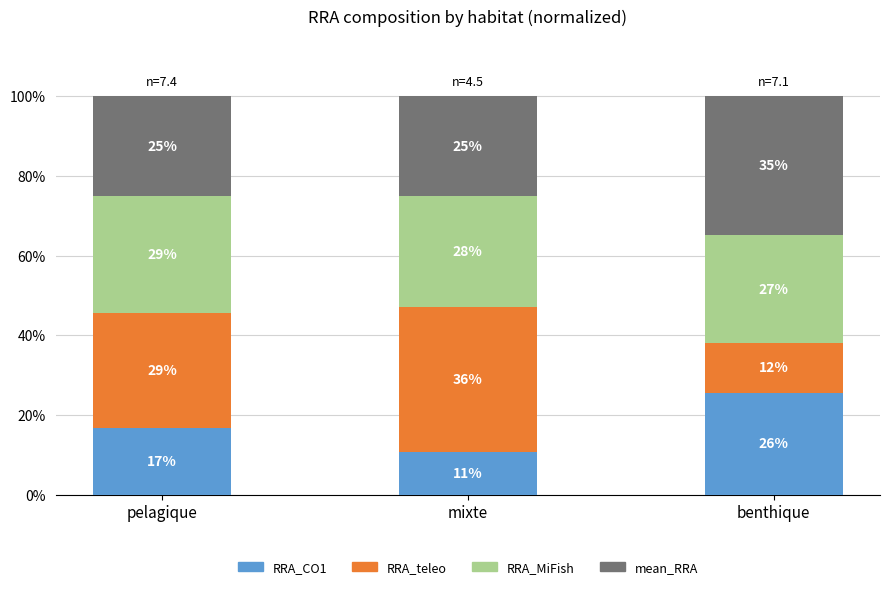

What is the approximate value of RRA_CO1 at benthique?

25.6